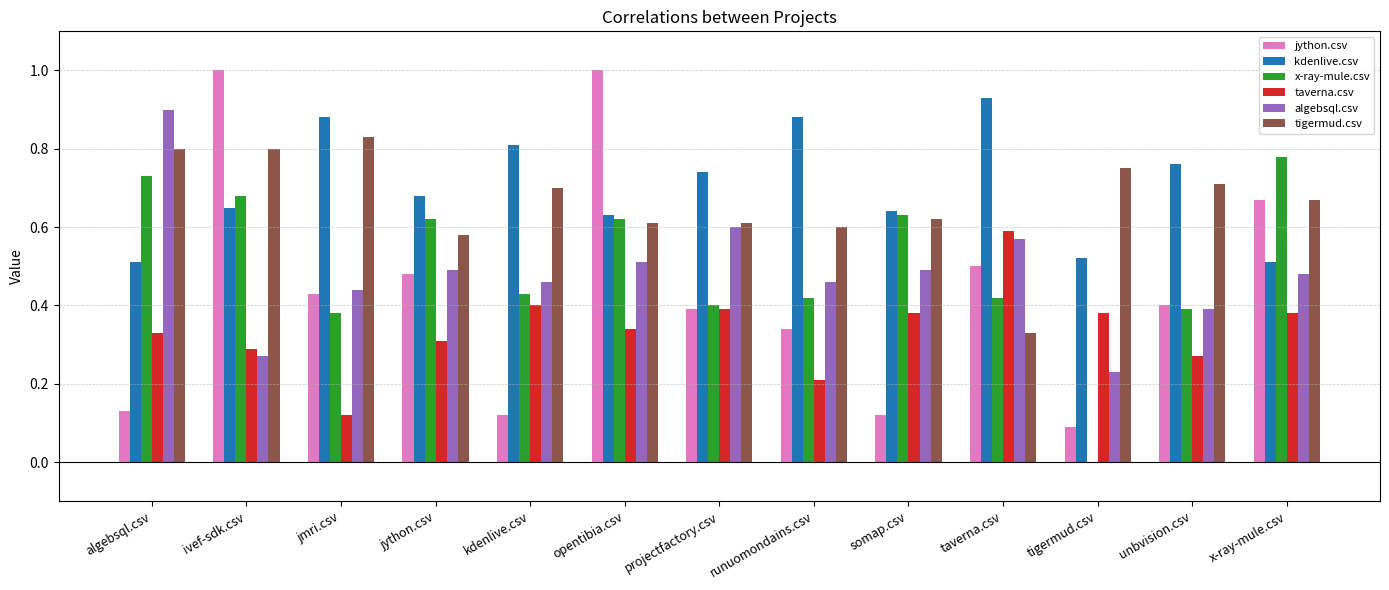

Is the value of algebsql.csv at kdenlive.csv greater than the value of x-ray-mule.csv at x-ray-mule.csv?

No